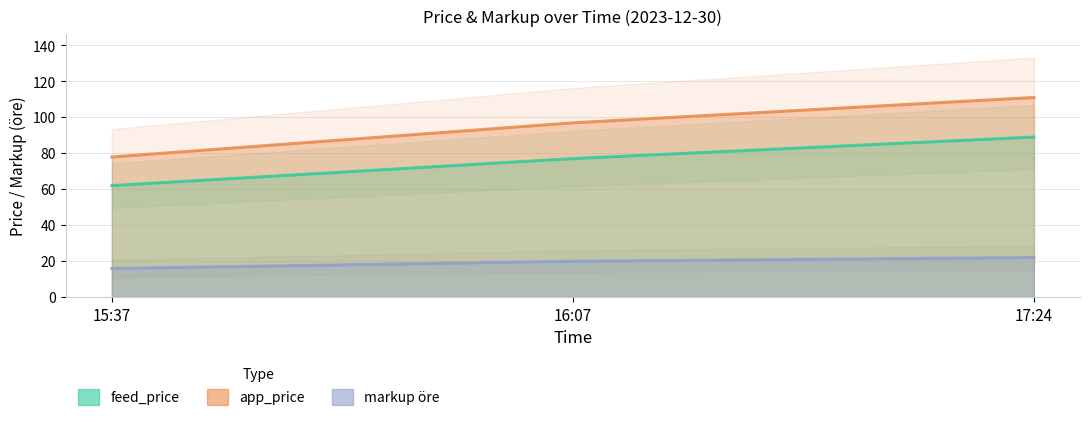

Reading right to left, what are all the values shown in this chart?

feed_price: 17:24=89.0	16:07=77.0	15:37=62.0
app_price: 17:24=111.0	16:07=96.9	15:37=77.9
markup_ore: 17:24=22.0	16:07=19.9	15:37=15.9